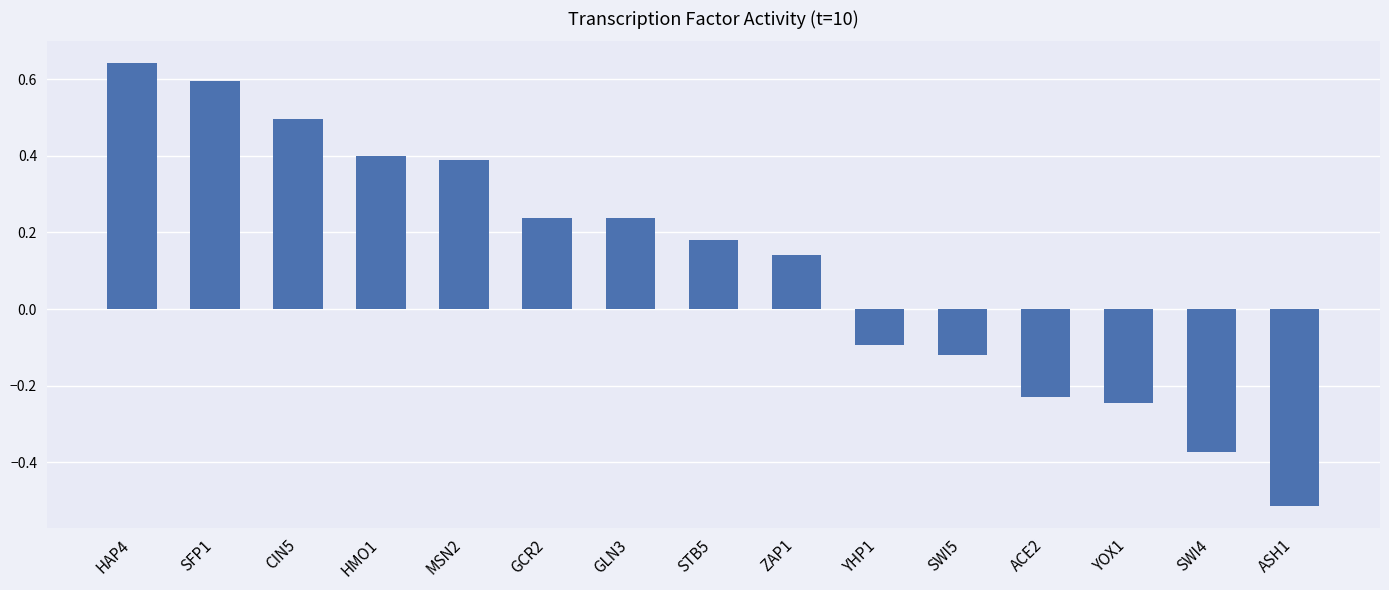

Which category has the highest value across all series?

HAP4